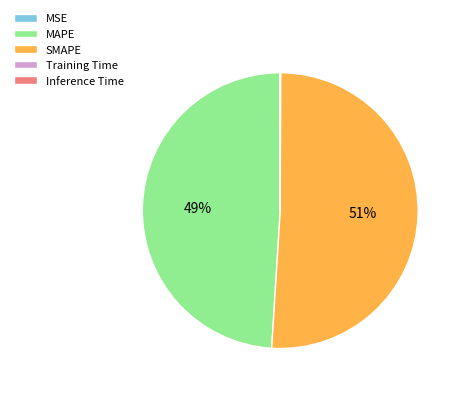

True or false: MAPE accounts for 40% of the total.

False